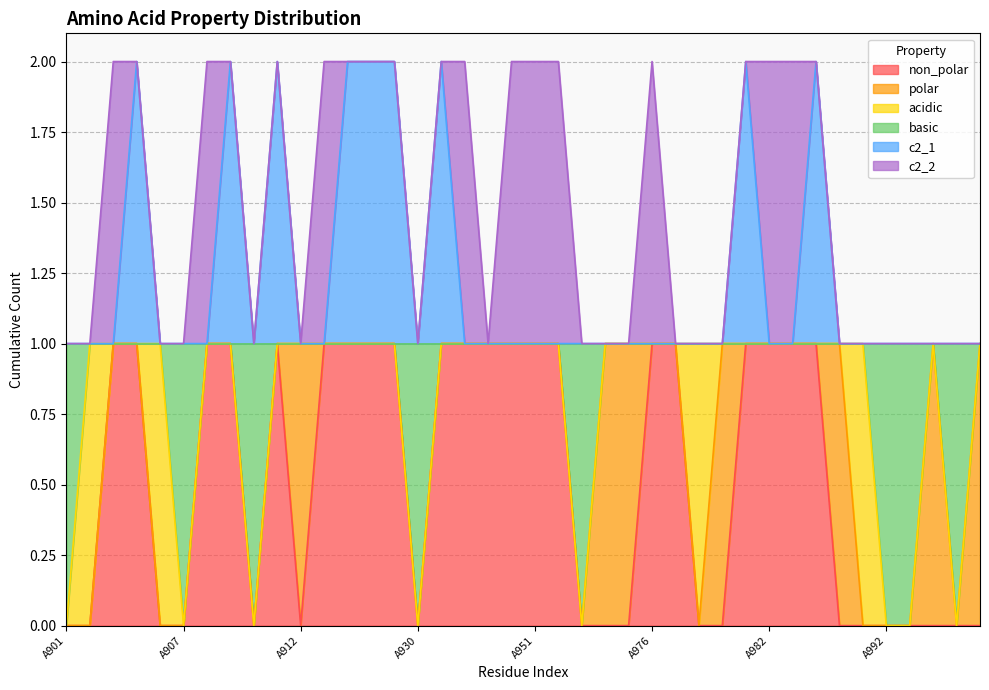

What is the average value of the non_polar series?

1